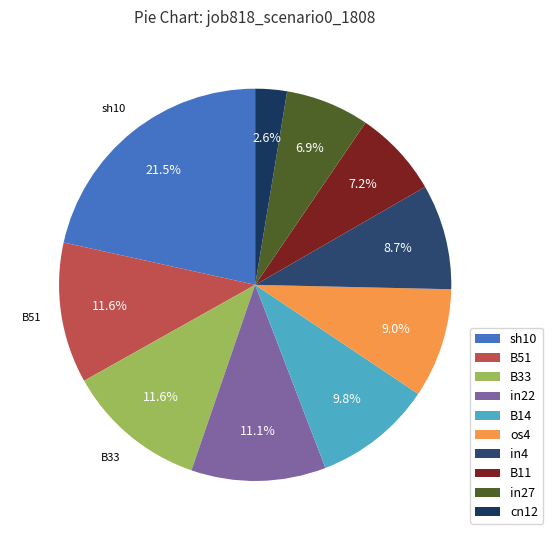

Does any single category account for the majority?

No